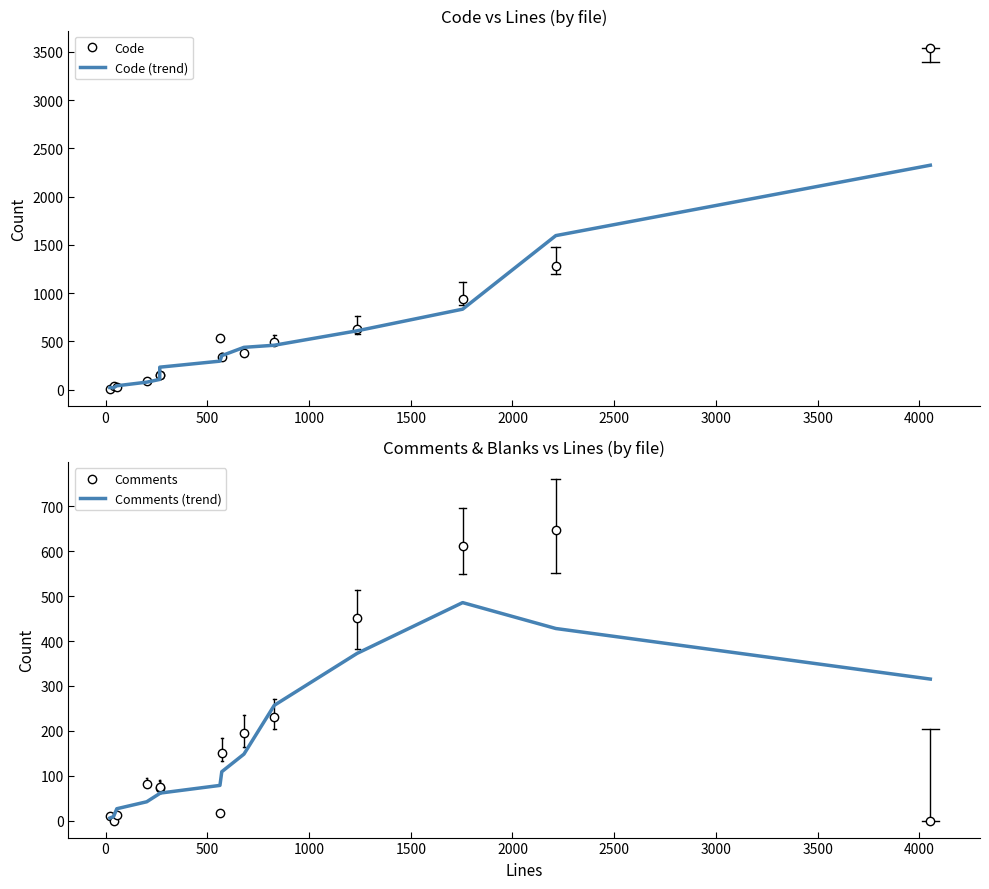

What is the average value of the Comments (trend) series?

171.2